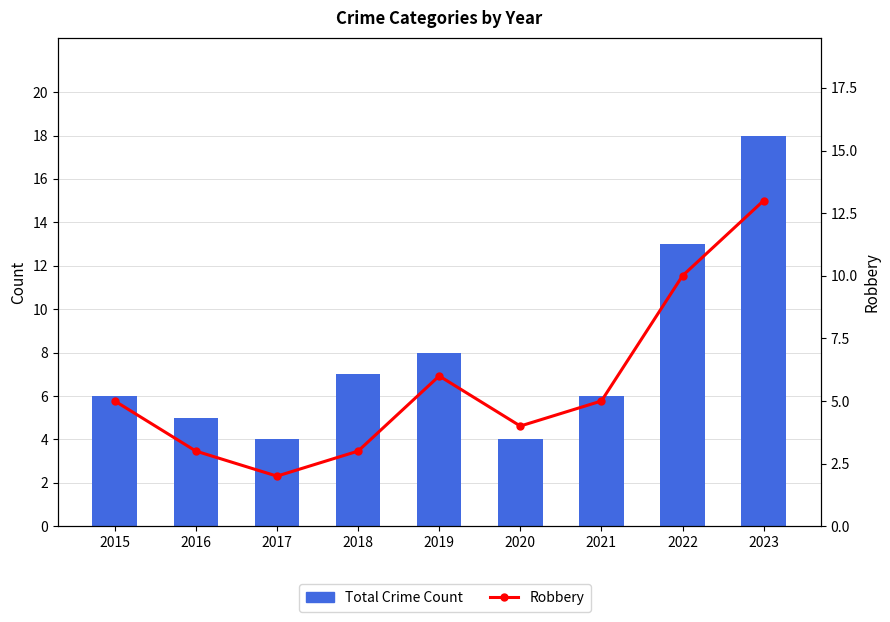

Does the chart contain stacked bars?

No